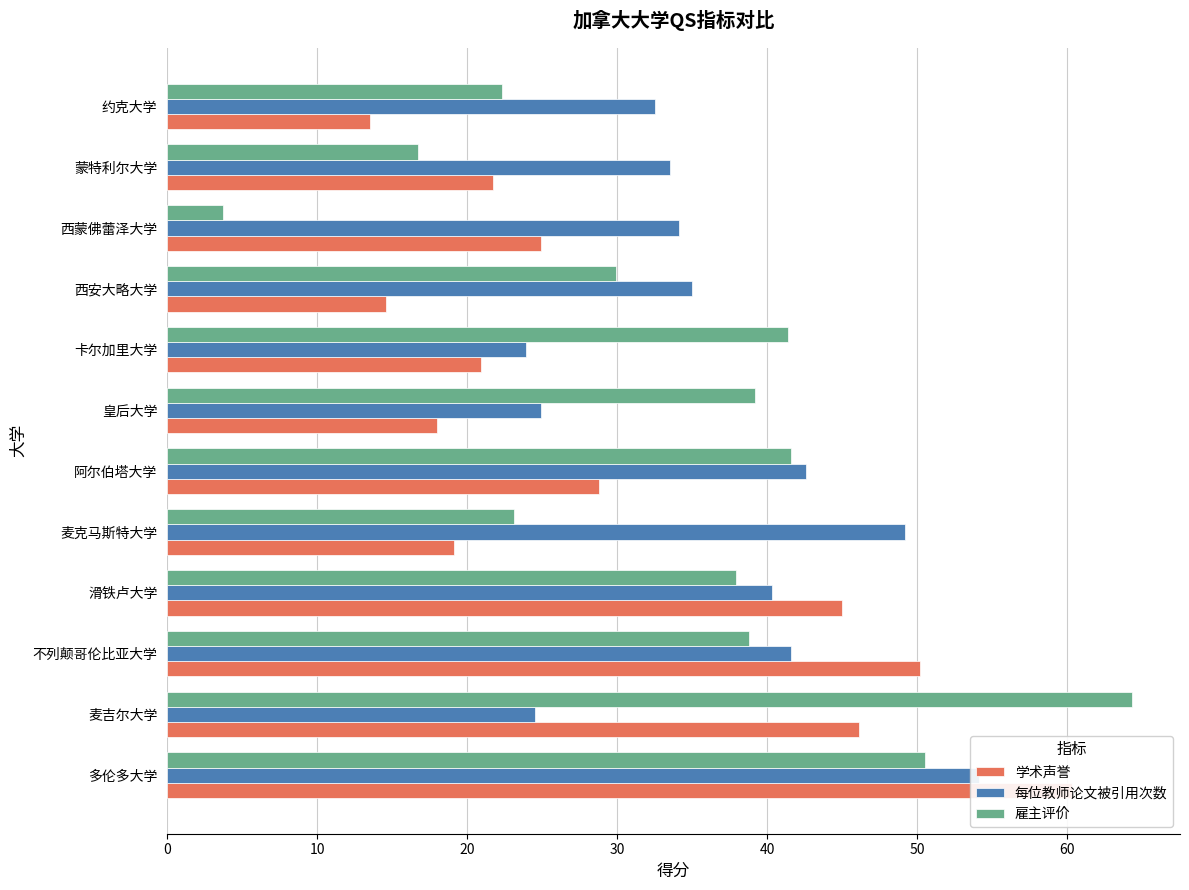

What is the sum of the 每位教师论文被引用次数 values at 西蒙佛蕾泽大学 and 约克大学?

66.6